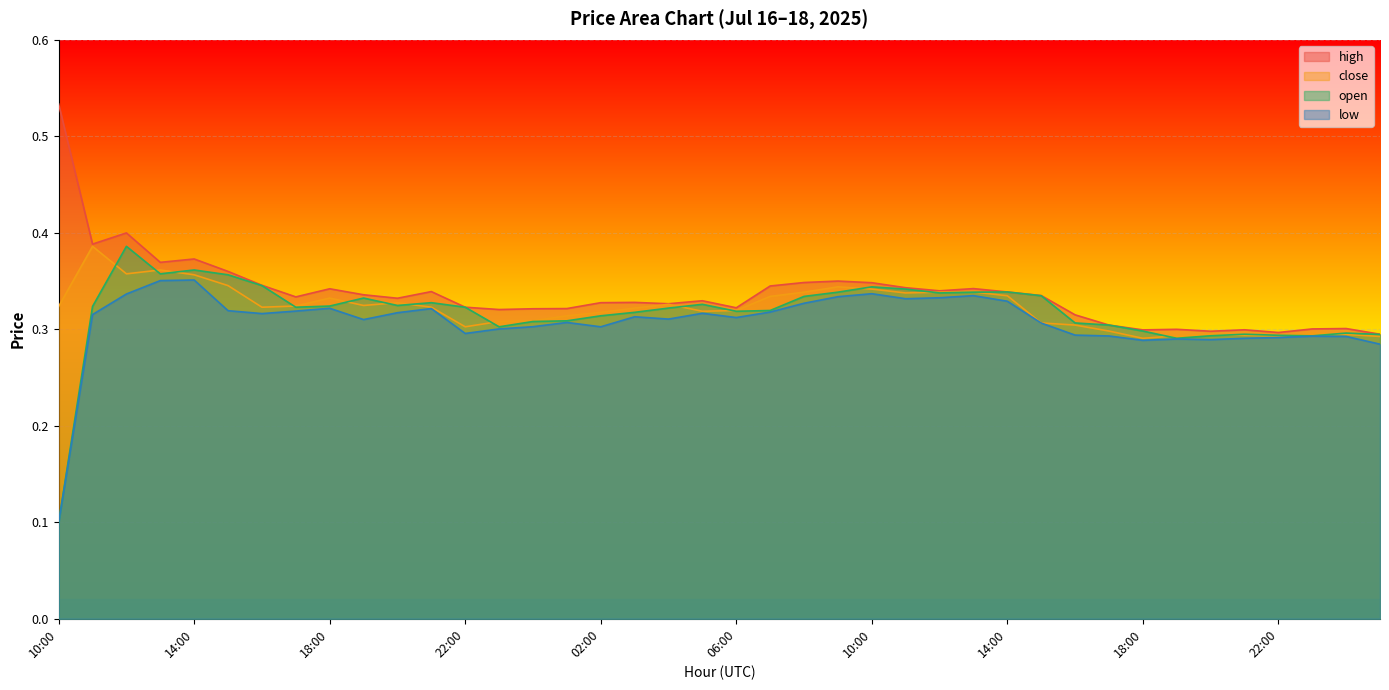

At which category is the sum across all series the highest?

12:00